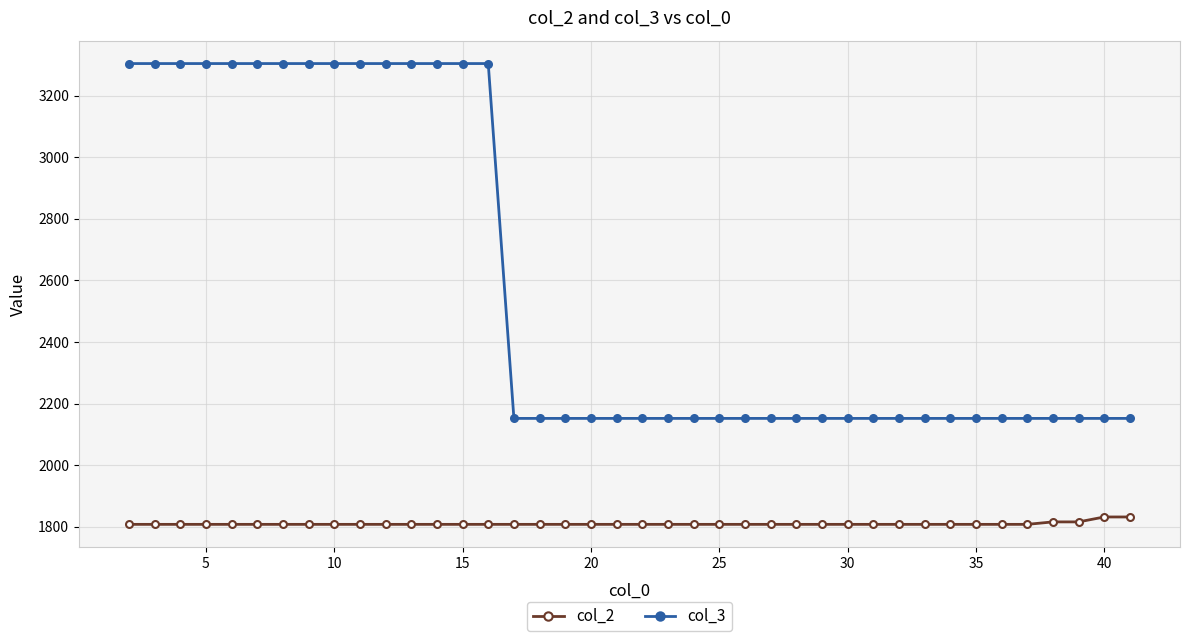

What is the difference between the second highest and minimum values in the col_2 series?

24